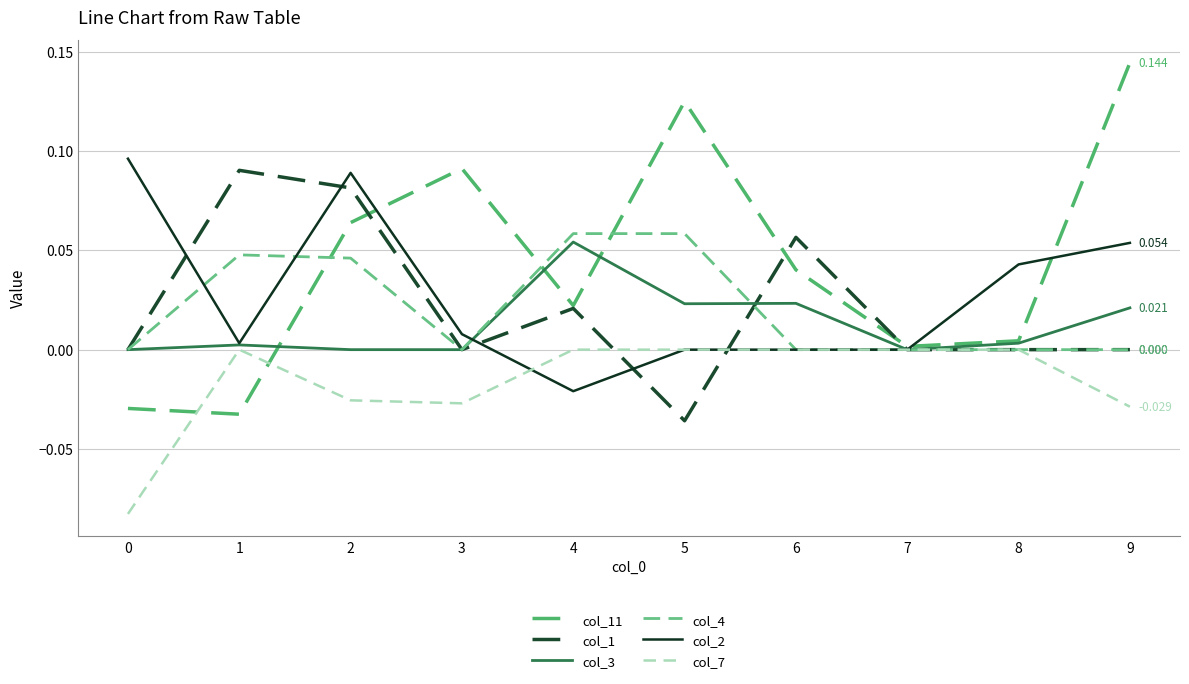

What is the difference between the highest and lowest values at 5?

0.2